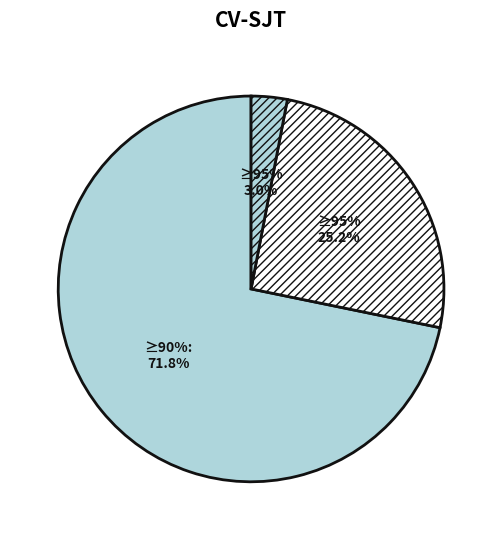

The 0 slice represents 58% of the pie. True or false?

False